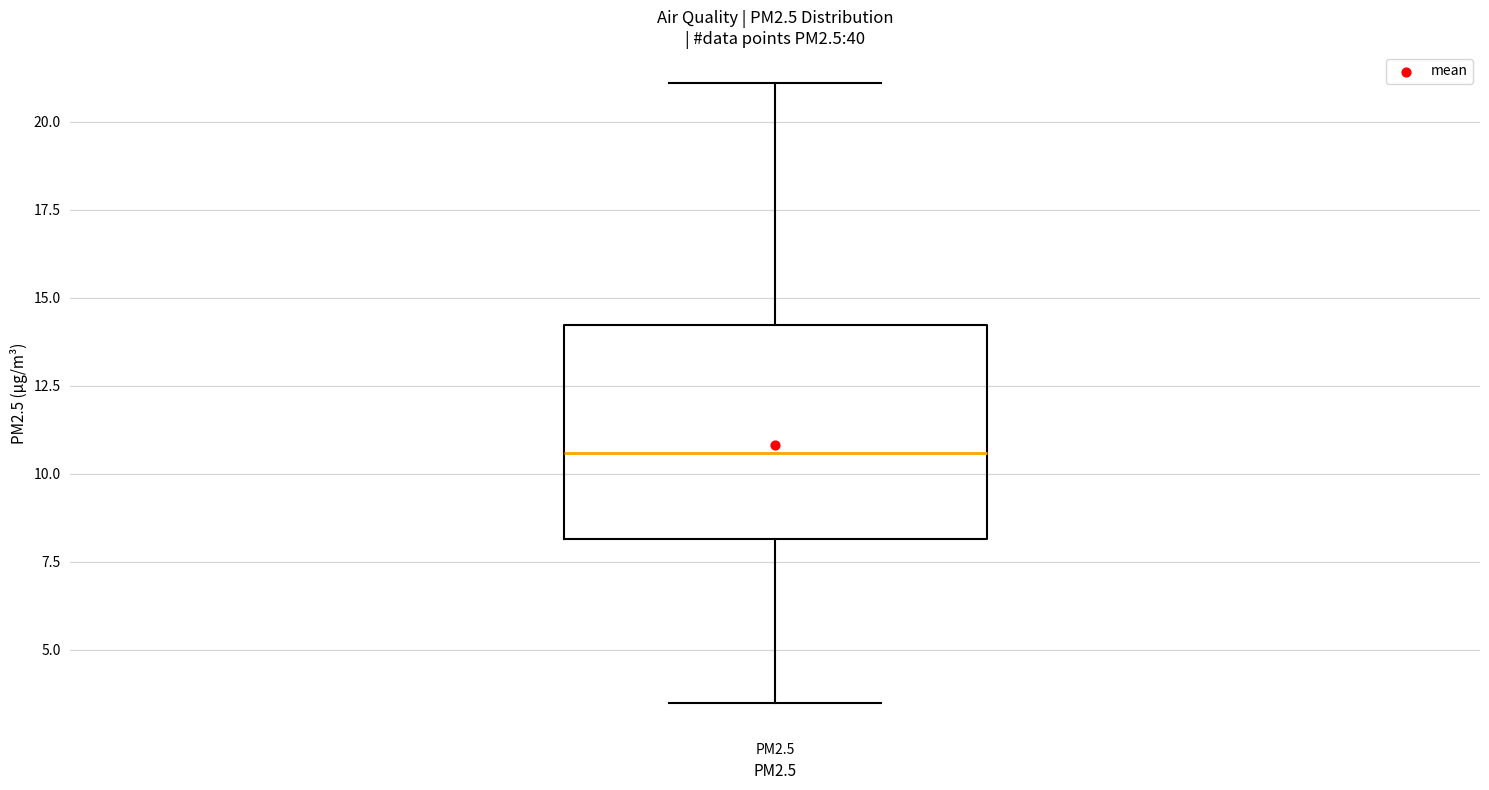

Transcribe this box plot: give where the median line is, the range the box spans, and where the two whiskers end, as read against the y-axis. The values are not printed on the chart, so give them approximately, as read against the axis.

median 10.5, box 8.0 to 14.0, whiskers 3.5 to 21.0